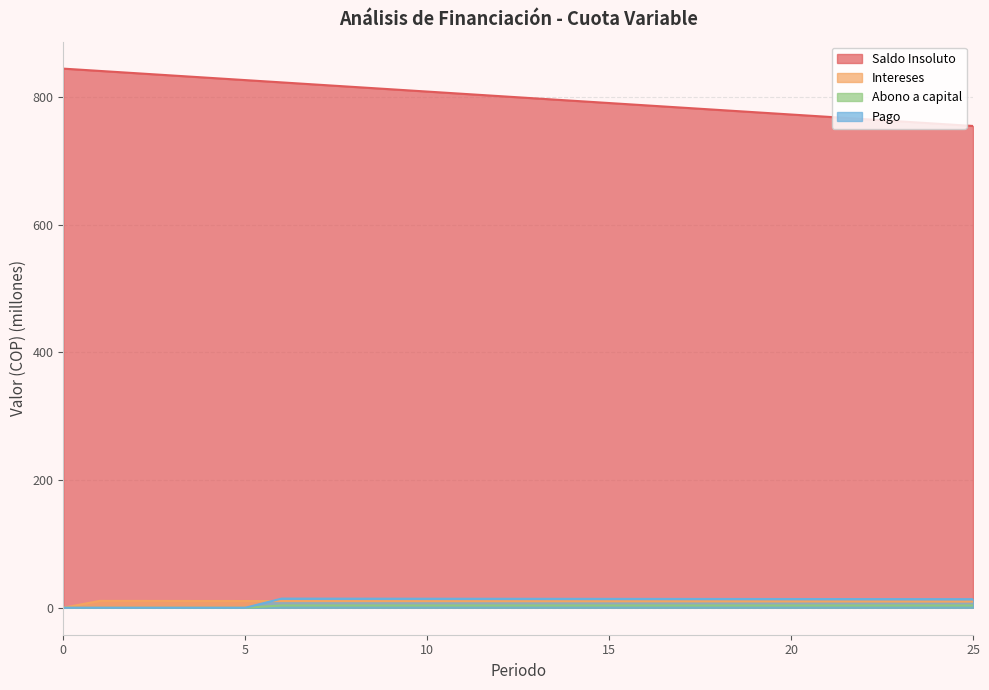

Reading left to right, what are all the values shown in this chart?

Saldo Insoluto: 844.3	840.7	837.1	833.5	829.9	826.3	822.7	819.2	815.6	812.0	808.4	804.8	801.2	797.6	794.0	790.4	786.8	783.2	779.6	776.0	772.4	768.9	765.3	761.7	758.1	754.5
Intereses: 0.0	10.8	10.7	10.7	10.6	10.6	10.5	10.5	10.4	10.4	10.3	10.3	10.2	10.2	10.2	10.1	10.1	10.0	10.0	9.9	9.9	9.8	9.8	9.7	9.7	9.7
Abono a capital: 0.0	0.0	0.0	0.0	0.0	0.0	3.6	3.6	3.6	3.6	3.6	3.6	3.6	3.6	3.6	3.6	3.6	3.6	3.6	3.6	3.6	3.6	3.6	3.6	3.6	3.6
Pago: 0.0	0.0	0.0	0.0	0.0	0.0	14.3	14.3	14.3	14.2	14.2	14.1	14.1	14.0	14.0	13.9	13.9	13.8	13.8	13.8	13.7	13.7	13.6	13.6	13.5	13.5